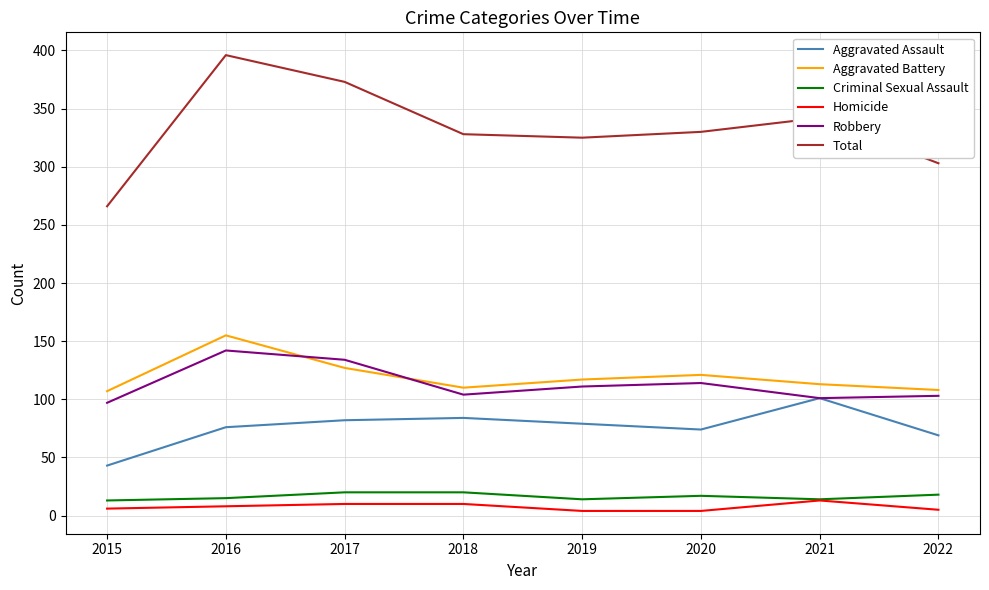

What value does the Aggravated Battery series have at 2015, to the nearest 10?

110